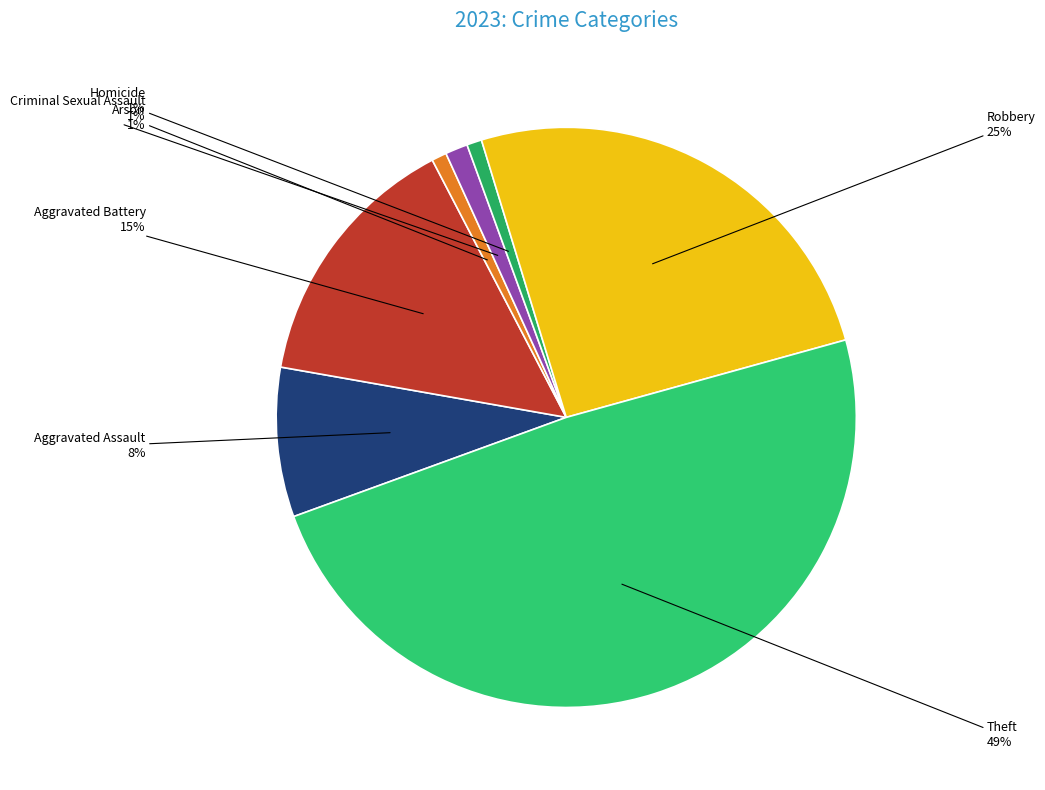

To the nearest percent, what is the average slice percentage?

14%